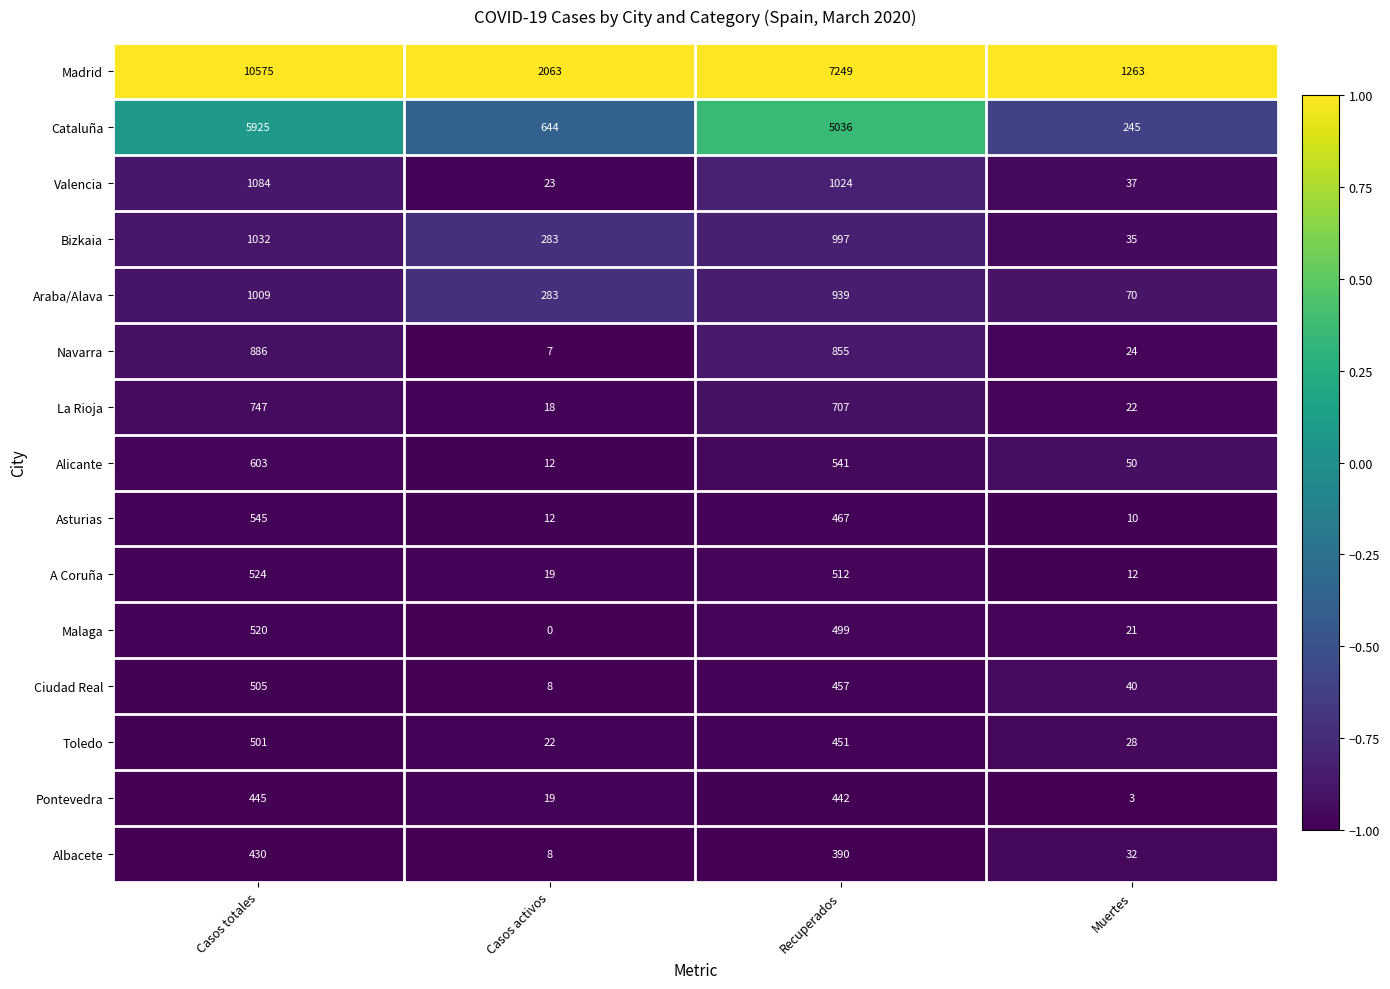

Read the Madrid value at Recuperados, to the nearest 100.

7200